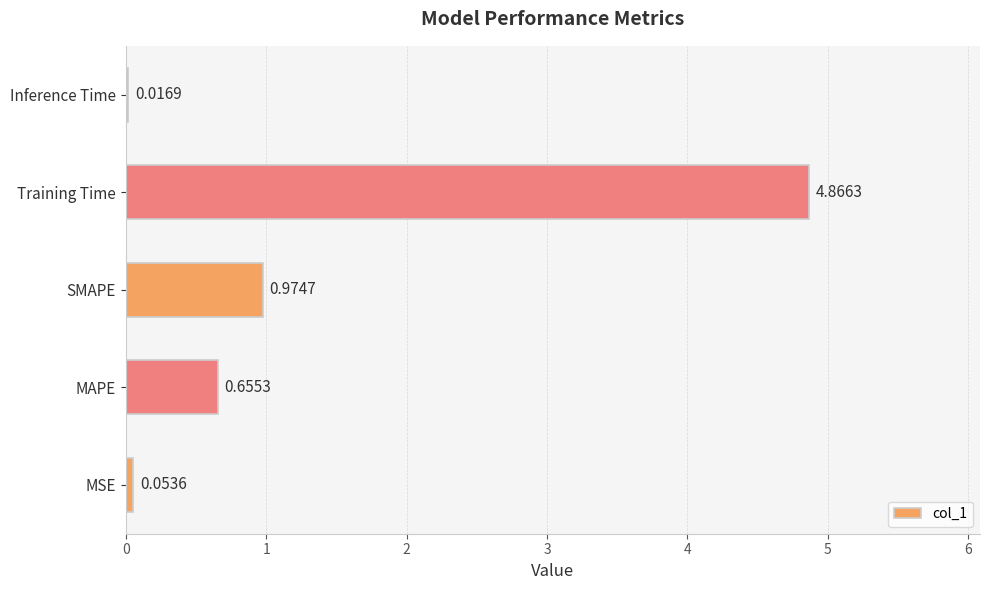

Which has a higher value, MSE or Training Time?

Training Time